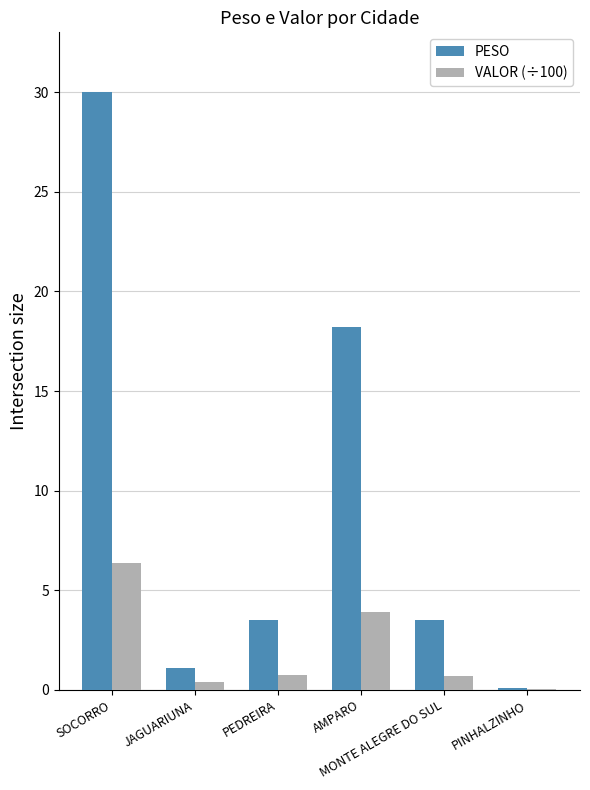

Rank the series by their average value, from lowest to highest.

VALOR (÷100), PESO